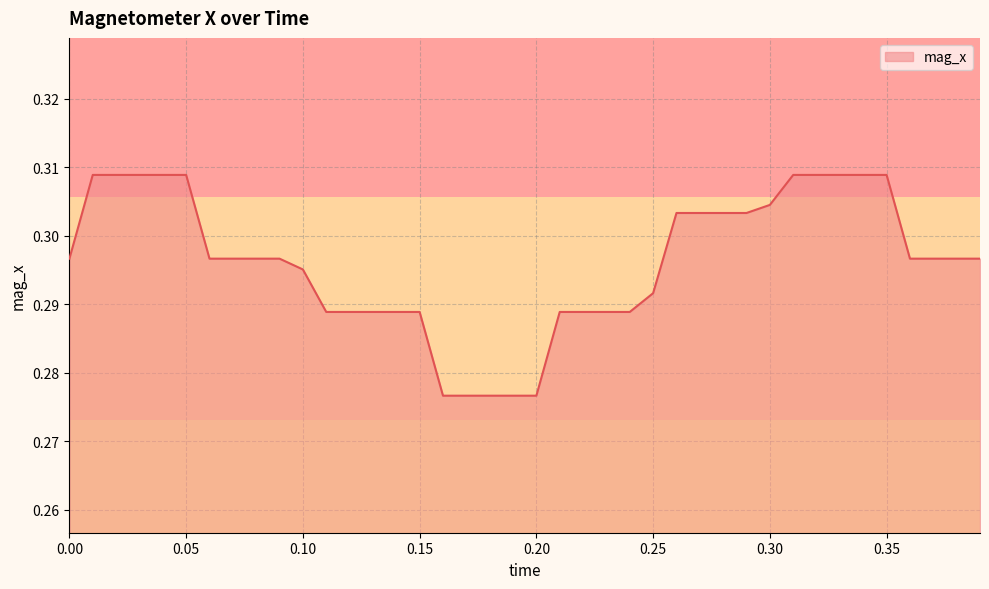

How many lines are shown in the chart?

1